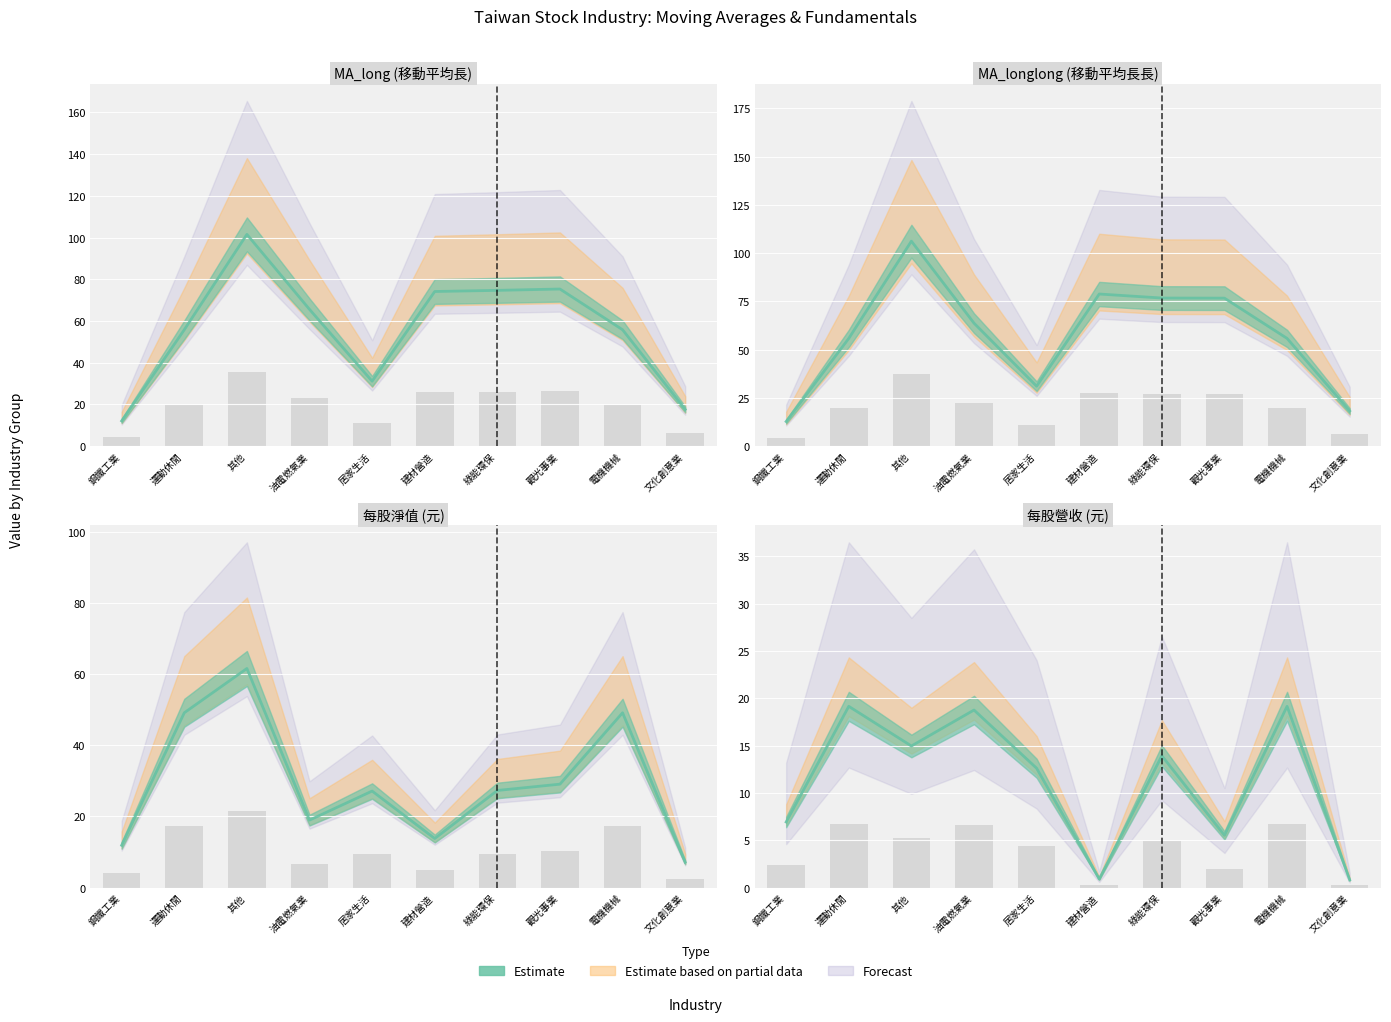

Between 運動休閒 and 觀光事業, which series saw the biggest shift?

Estimate